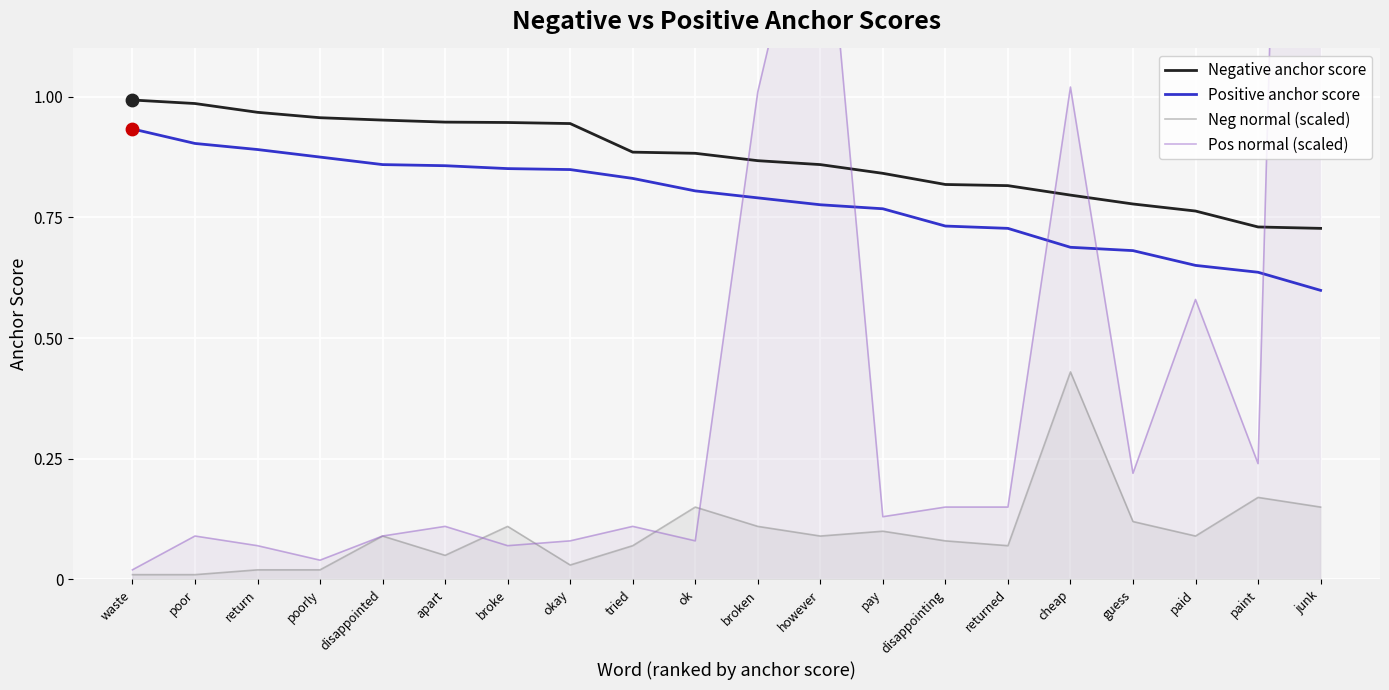

Which series has the largest total across all categories?

Negative anchor score